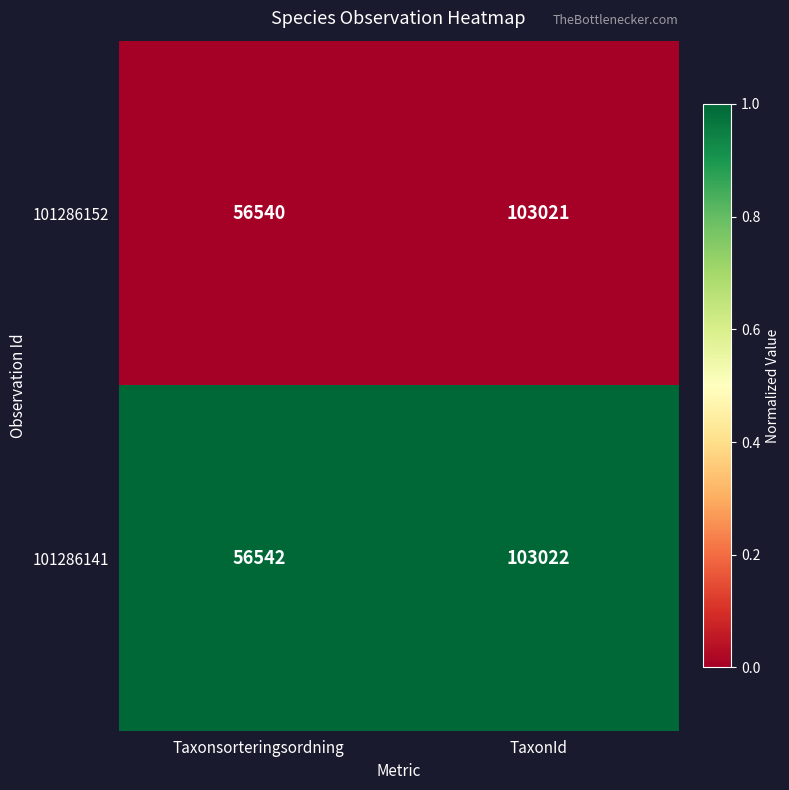

Reading left to right, extract all data points from this chart.

101286152: Taxonsorteringsordning=56540	TaxonId=103021
101286141: Taxonsorteringsordning=56542	TaxonId=103022